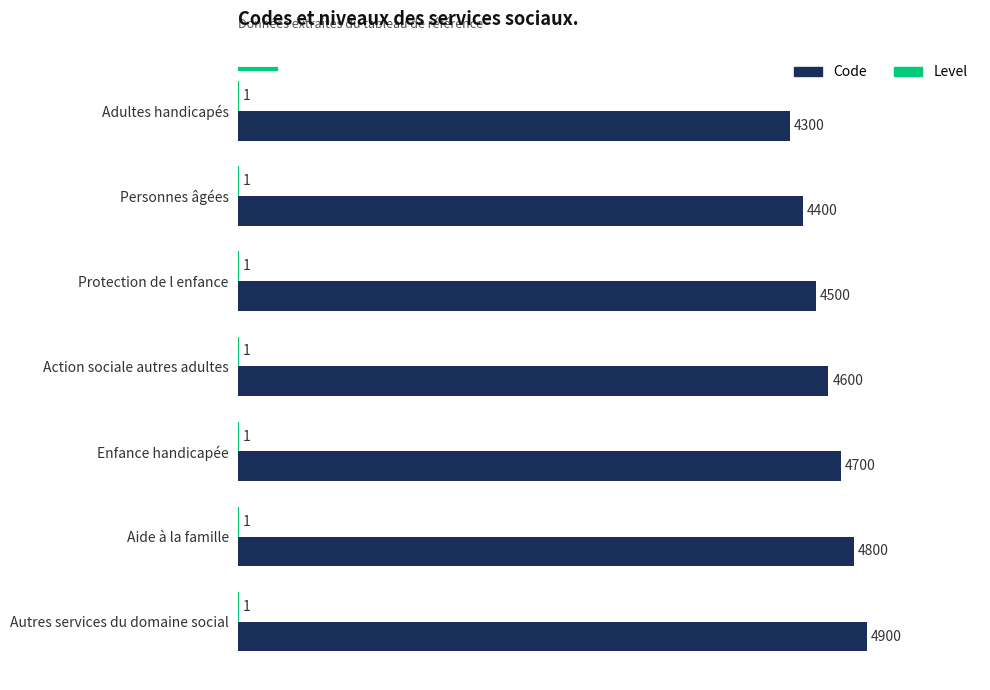

At which label is Code closest to 4600?

Action sociale autres adultes